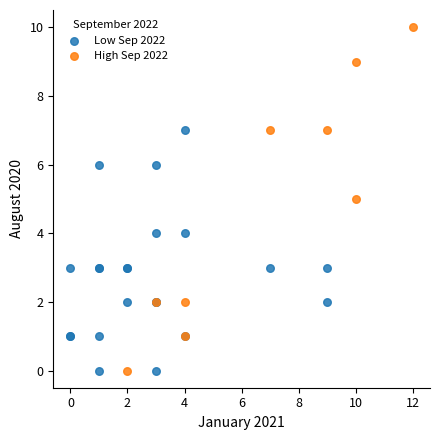

Which series has the largest Y range (max minus min)?

High Sep 2022